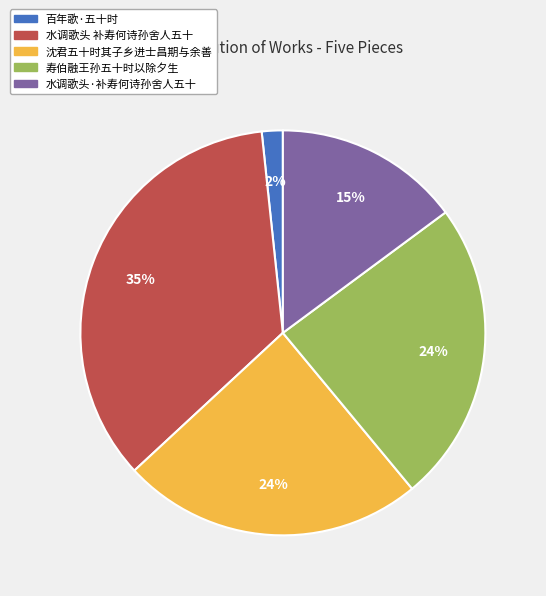

To the nearest percent, what is the combined percentage of 沈君五十时其子乡进士昌期与余善 and 寿伯融王孙五十时以除夕生?

48%